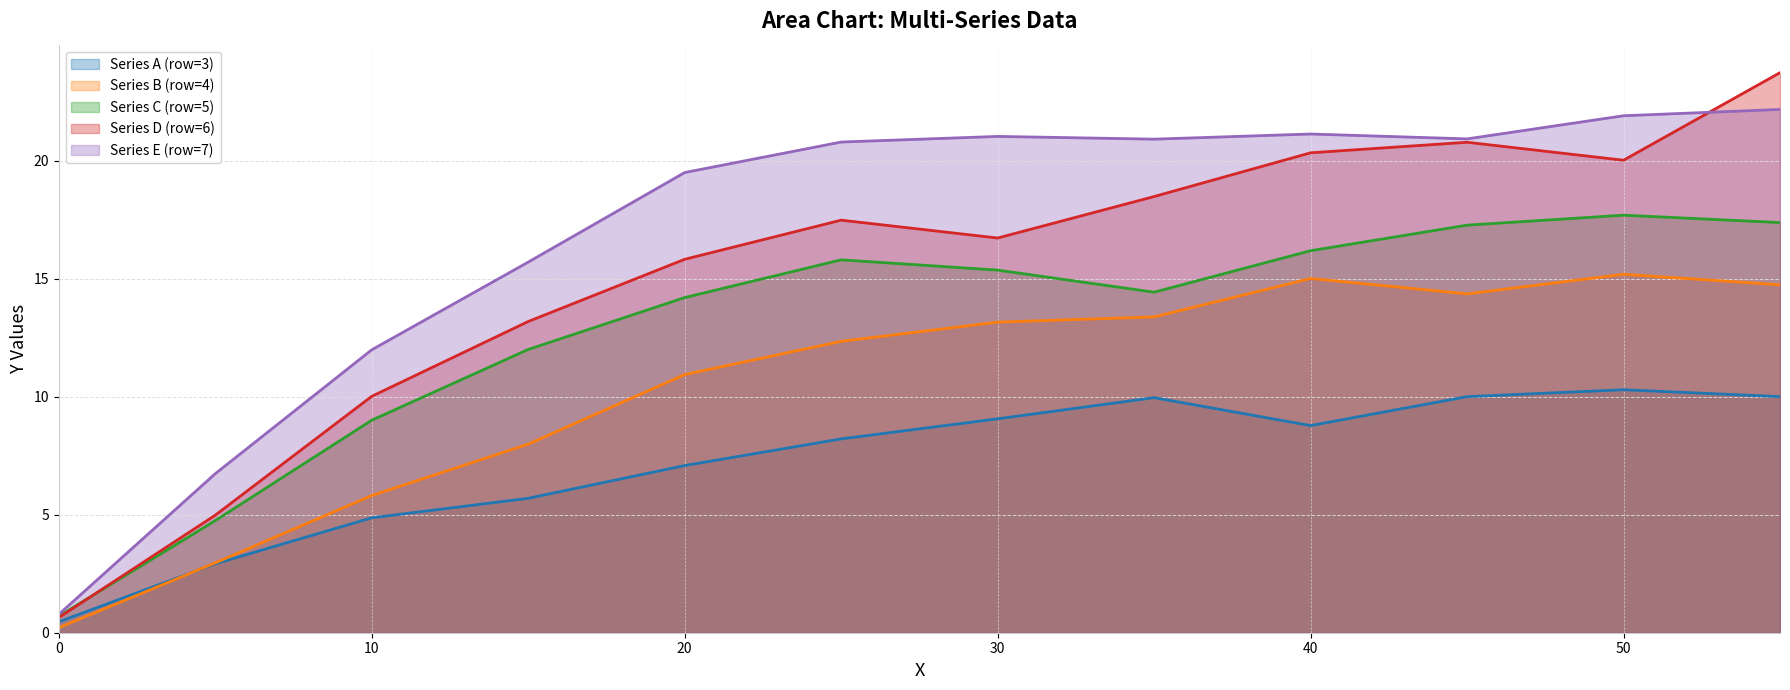

What is the value of the row3 point at the 6th from the left?

8.2